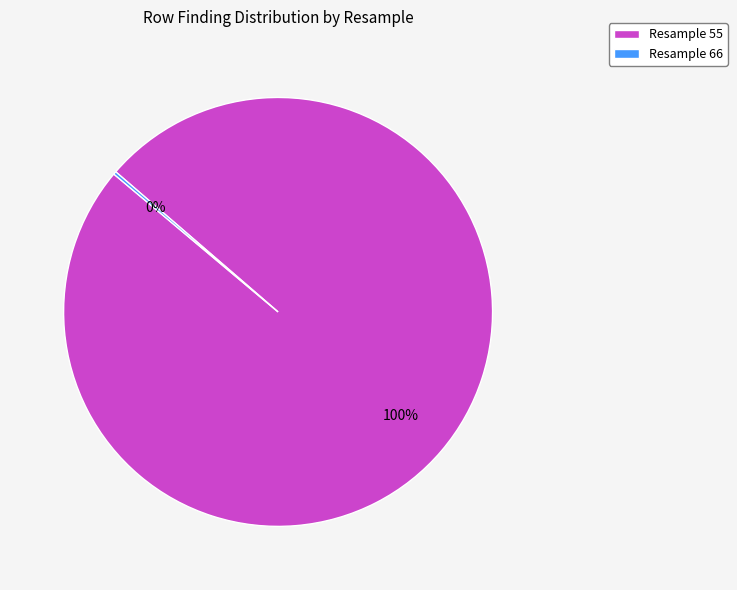

What percentage is the Resample 55 slice, to the nearest percent?

100%